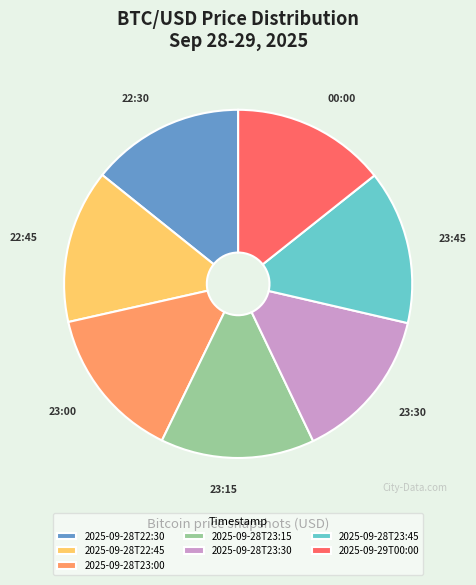

Is 2025-09-28T23:30 the majority of the pie?

No